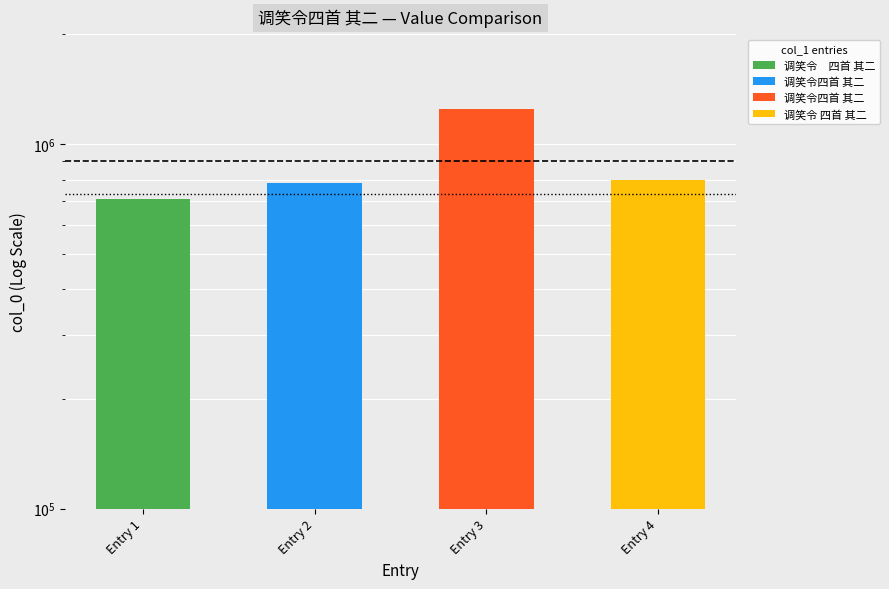

How many data points are above 798200?

1